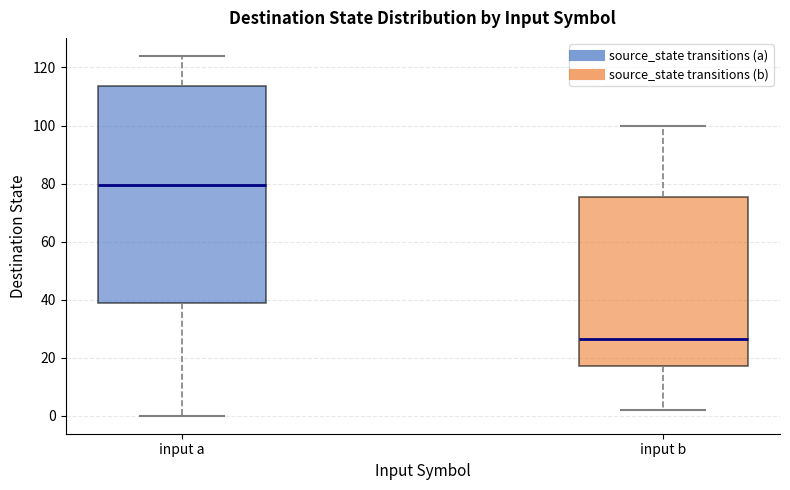

Where is the upper edge of the box for input a on the y-axis? The values are not printed on the chart, so give them approximately, as read against the axis.

114